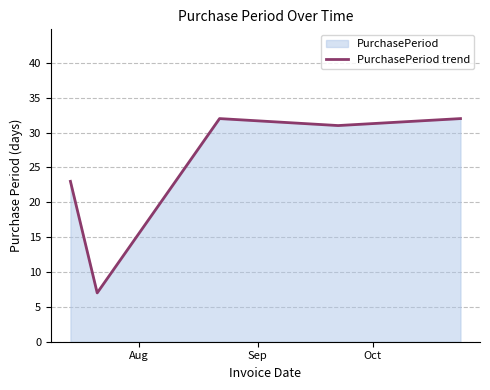

What is the minimum value shown in the chart?

7